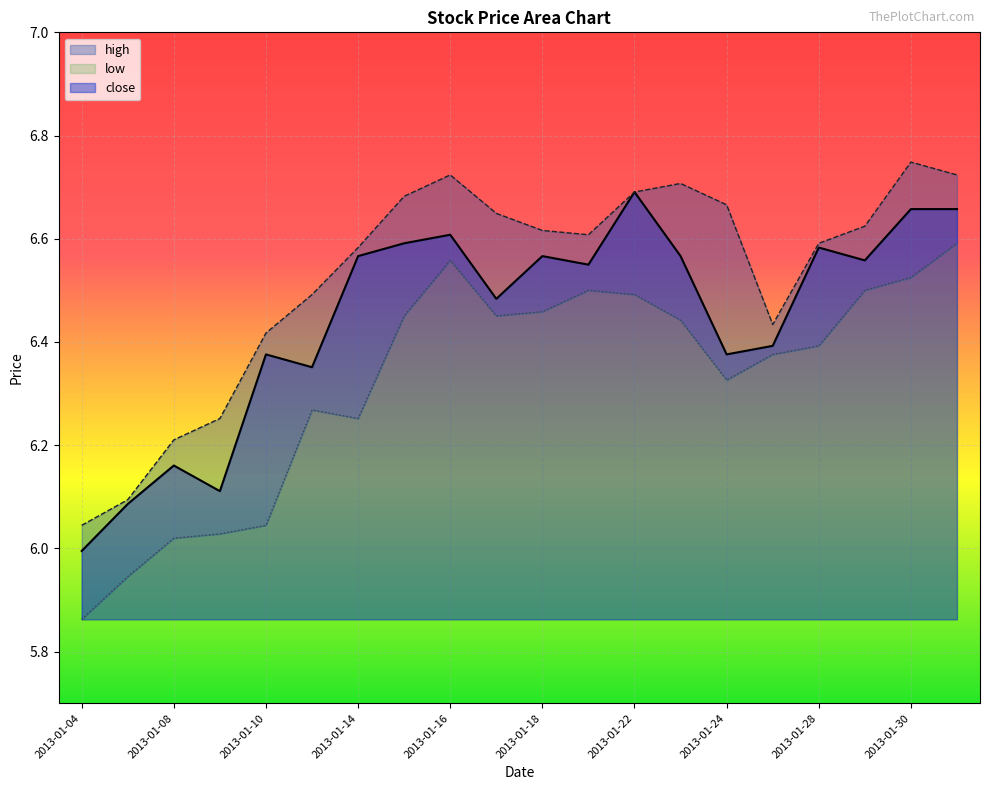

Is the value of high at 2013-01-31 greater than the value of close at 2013-01-31?

Yes